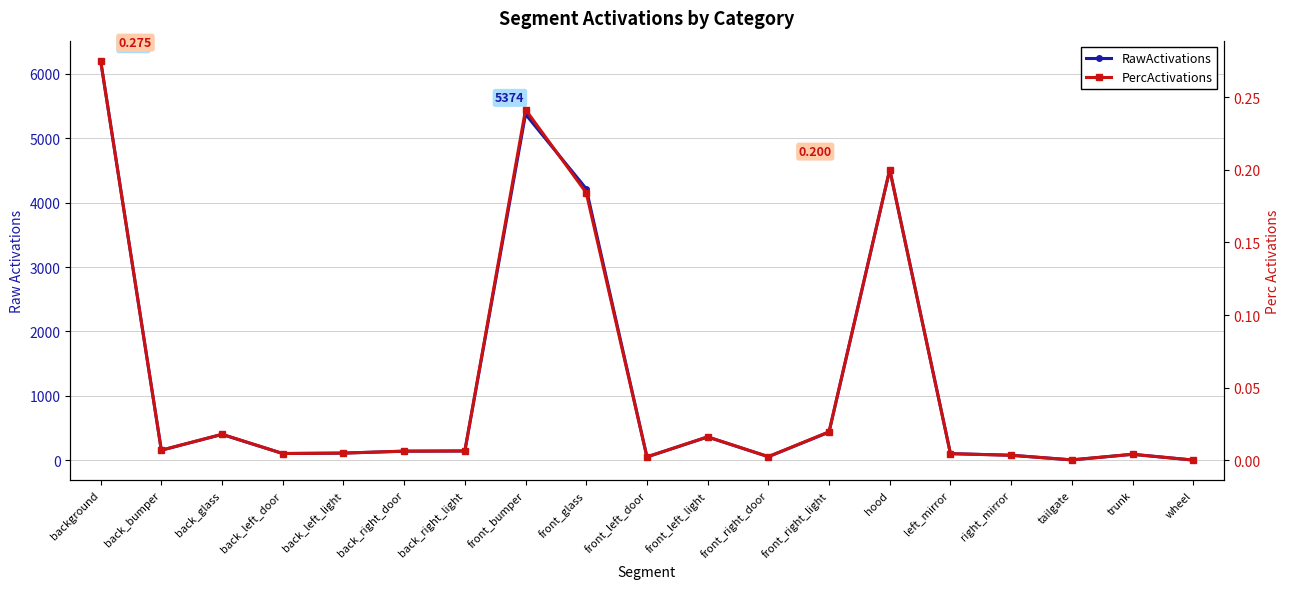

At how many categories does at least one series exceed 2376?

4